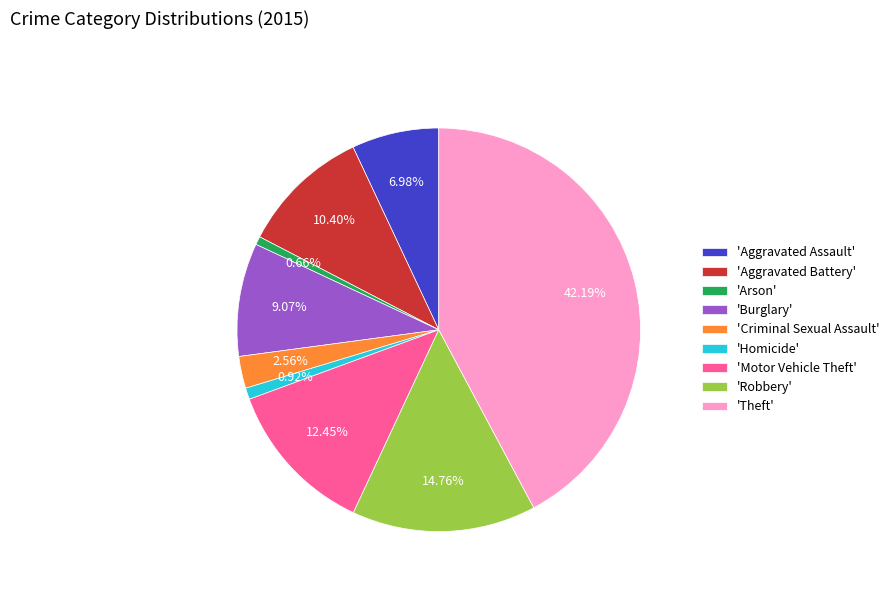

Do 'Aggravated Assault' and 'Homicide' together represent more than half of the pie?

No